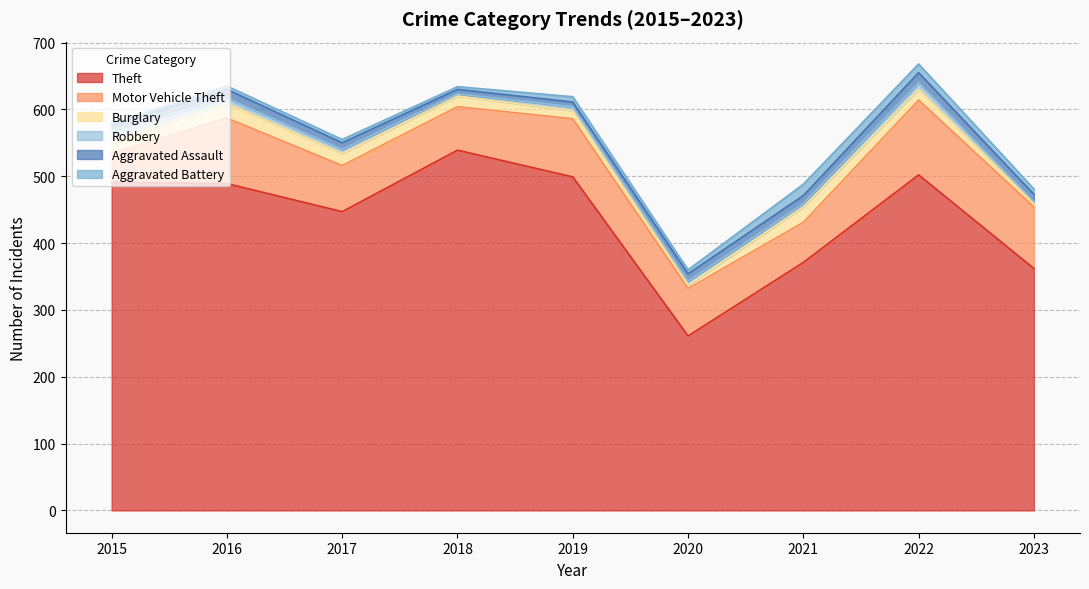

List the series in order of their peak value, lowest first.

Robbery, Aggravated Assault, Aggravated Battery, Burglary, Motor Vehicle Theft, Theft